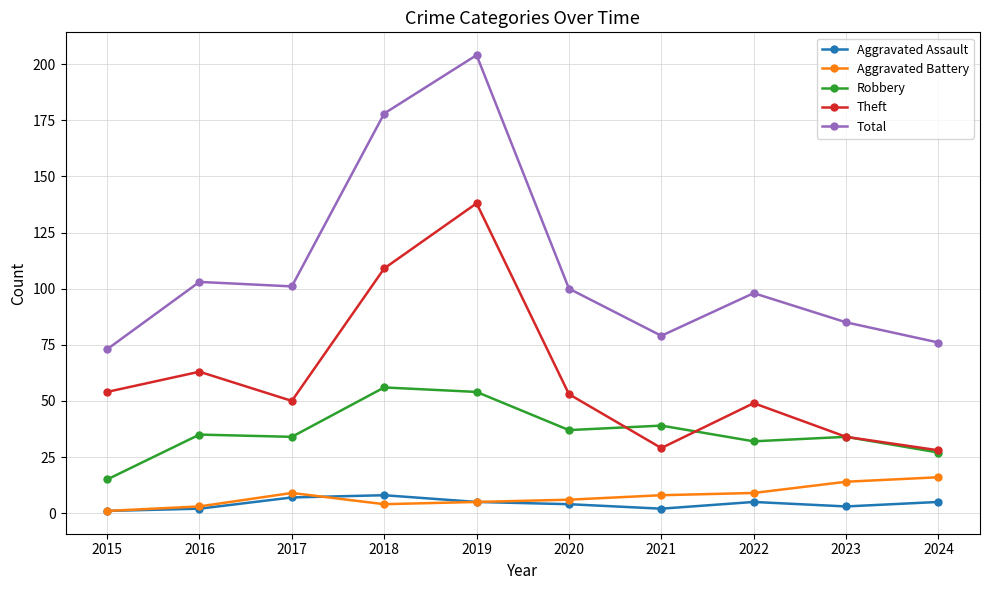

True or false: Theft and Total cross at least once.

False